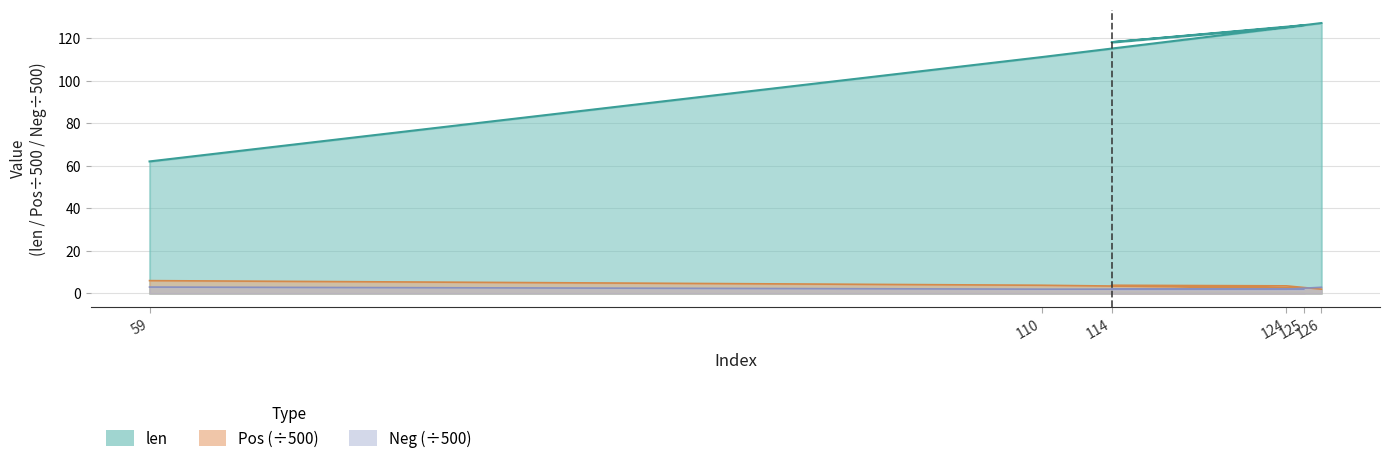

Rank the series by their maximum value, from lowest to highest.

Neg, Pos, len